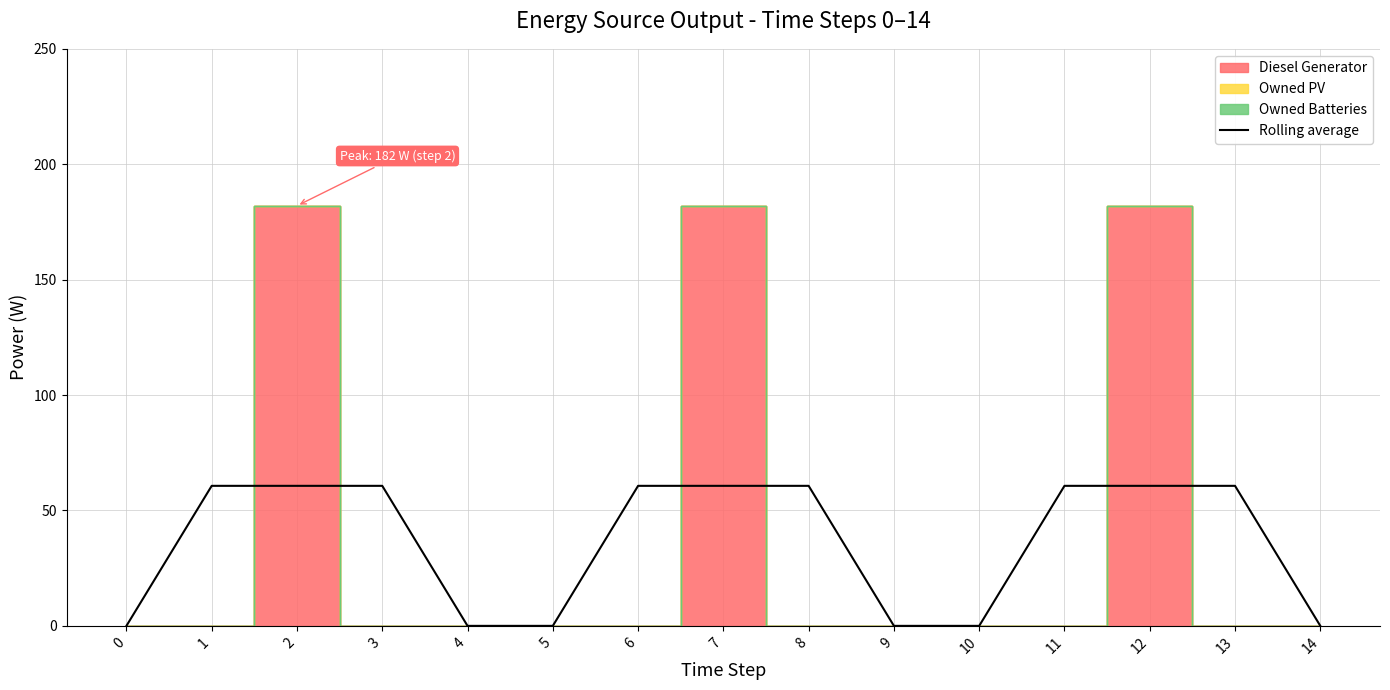

List the labels in order of value, smallest first.

0, 4, 5, 9, 10, 14, 1, 2, 3, 6, 7, 8, 11, 12, 13